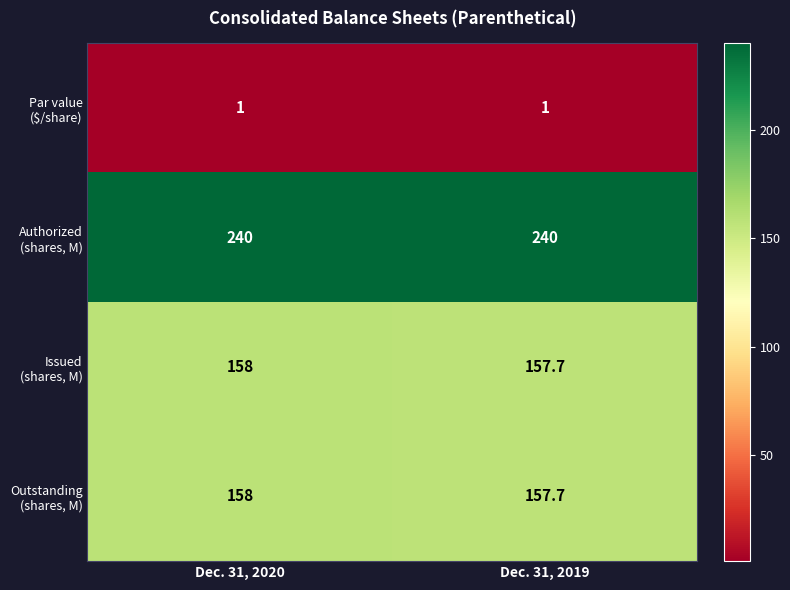

What is the total value across all series at Dec. 31, 2020?

557.0